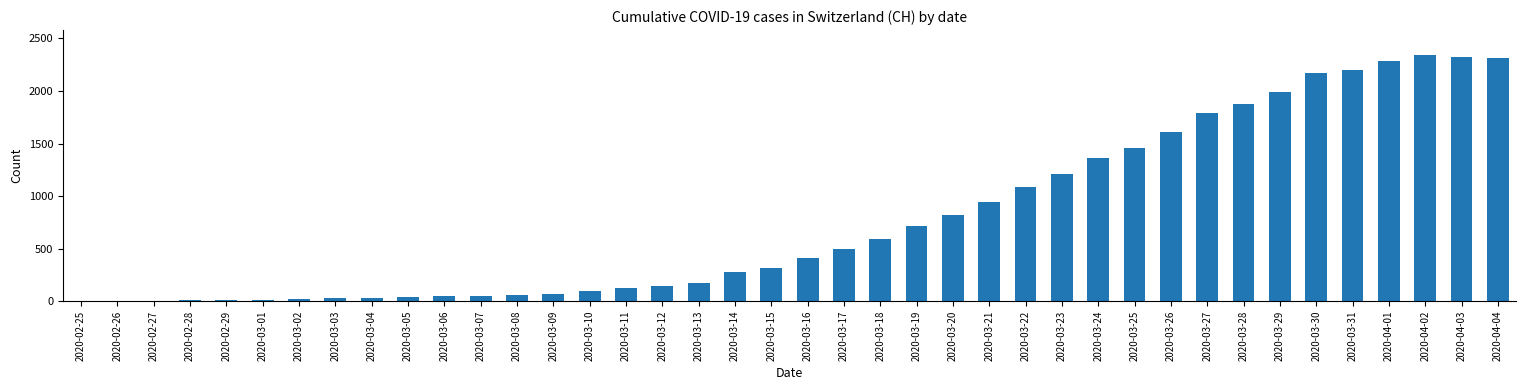

Between 2020-03-16 and 2020-03-08, which is larger?

2020-03-16